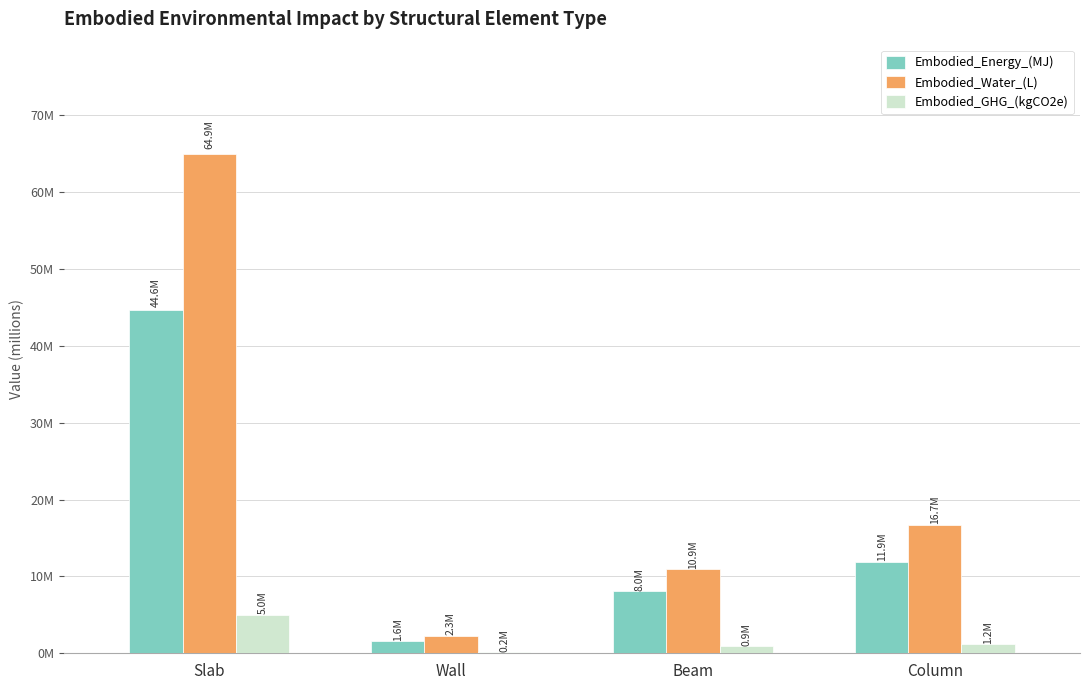

The value of Embodied_GHG_(kgCO2e) at Wall is 60729.4. True or false?

False